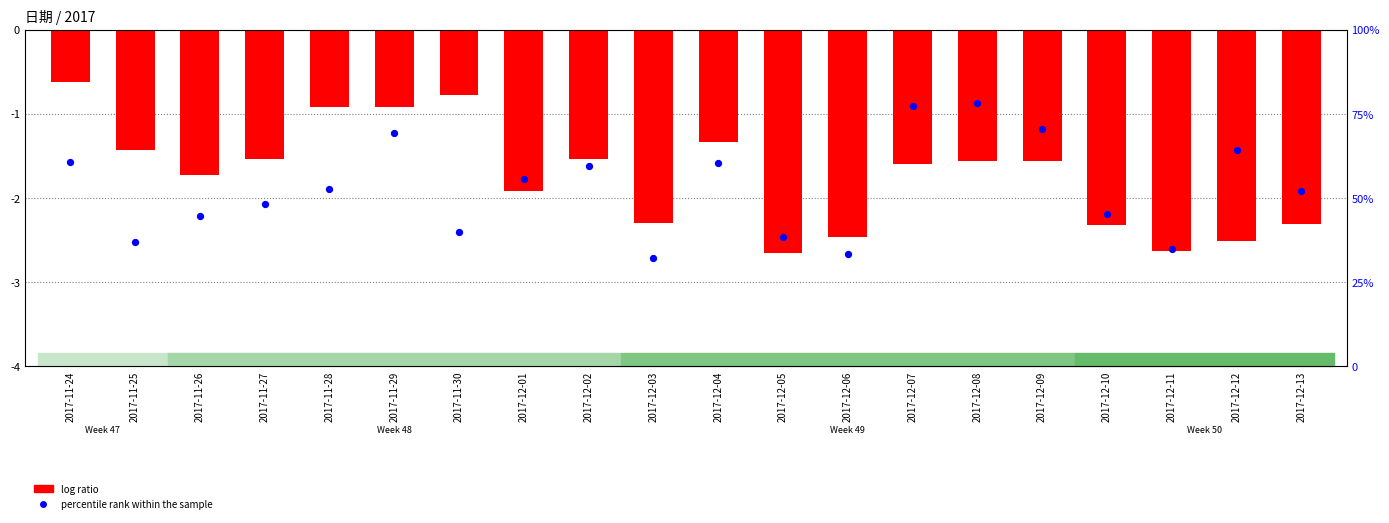

Is the value of log ratio at 2017-12-05 greater than the value of percentile rank within the sample at 2017-11-25?

No